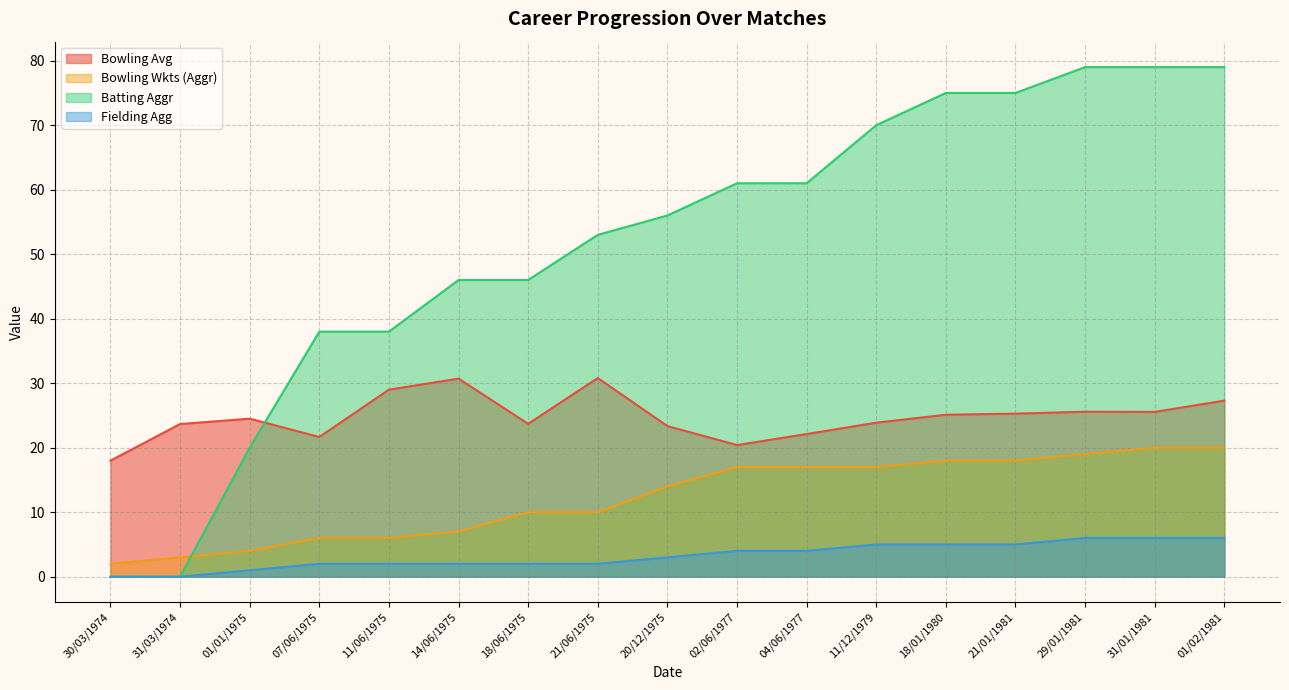

True or false: Fielding Agg and Bowling Avg intersect in this chart.

False